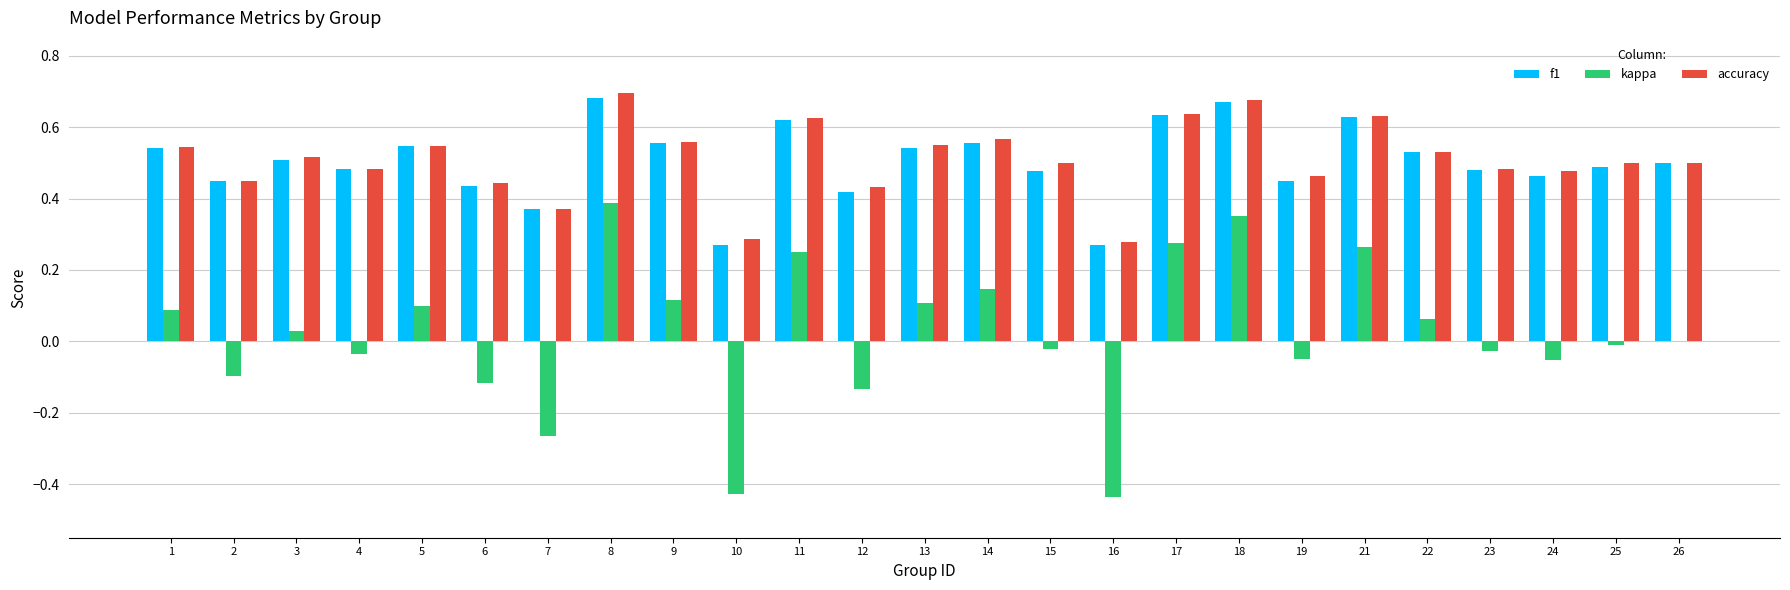

What is the sum of all accuracy values?

12.8